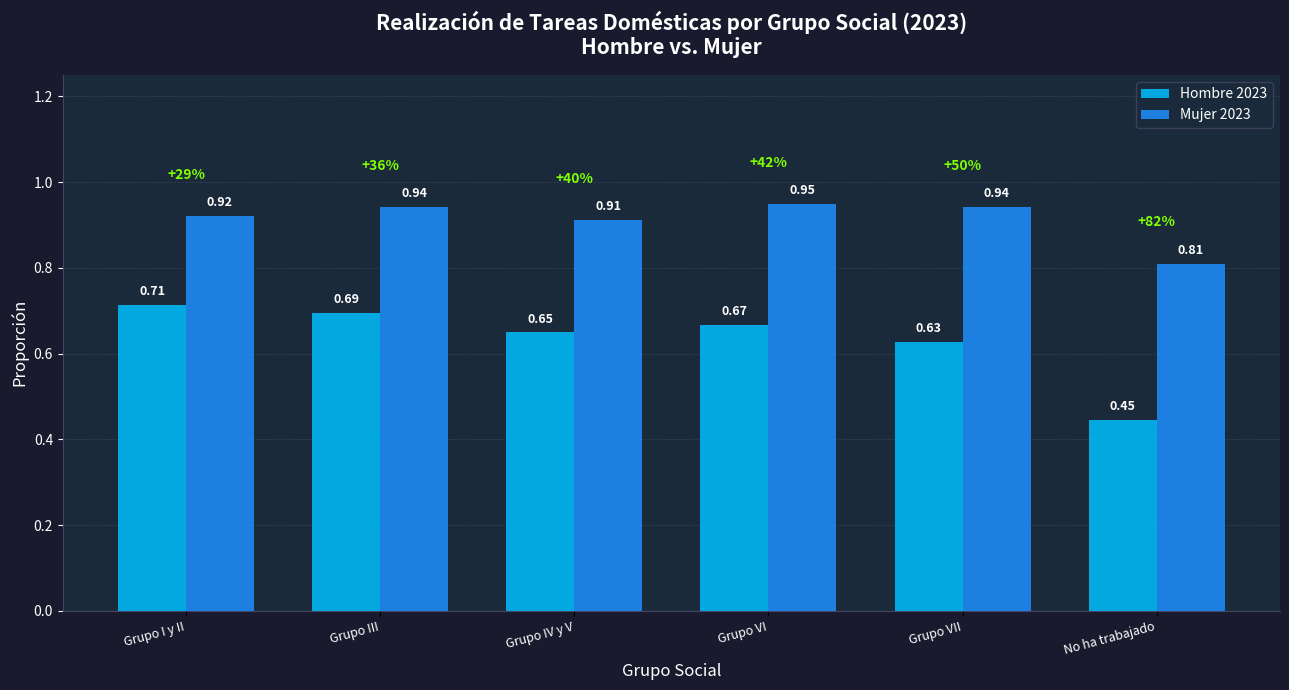

Rank the series by their maximum value, from highest to lowest.

Mujer 2023, Hombre 2023